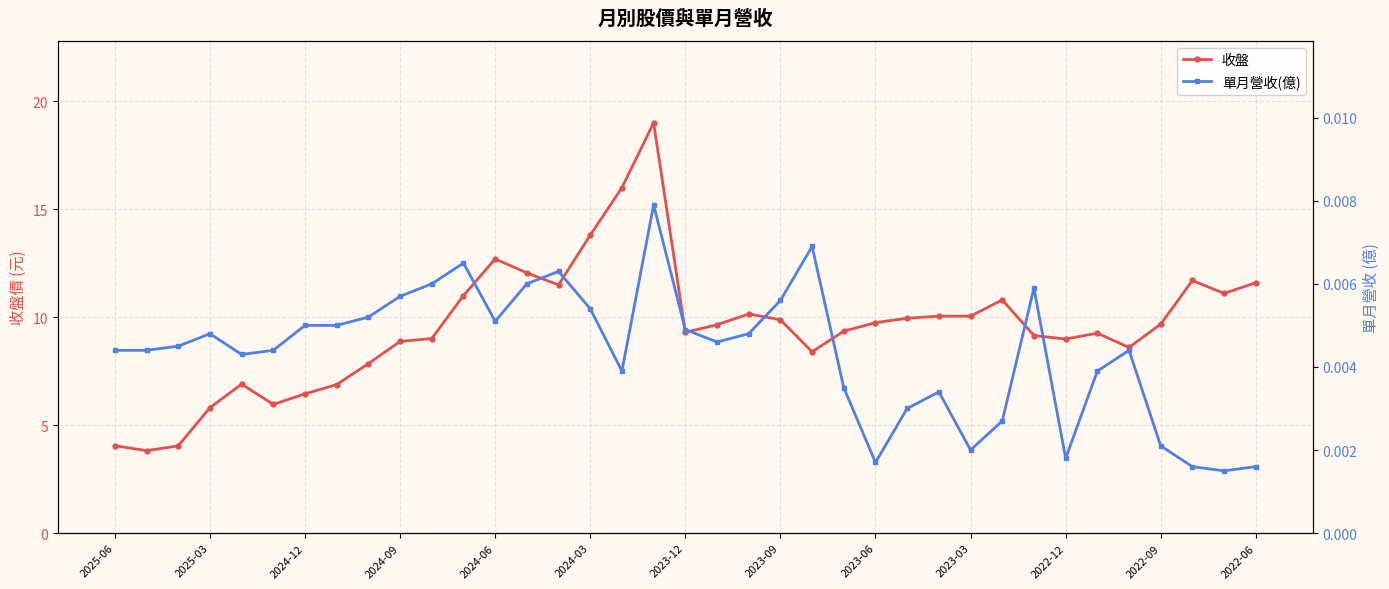

In 單月營收(億), how many points are higher than both neighbors (excluding endpoints)?

8